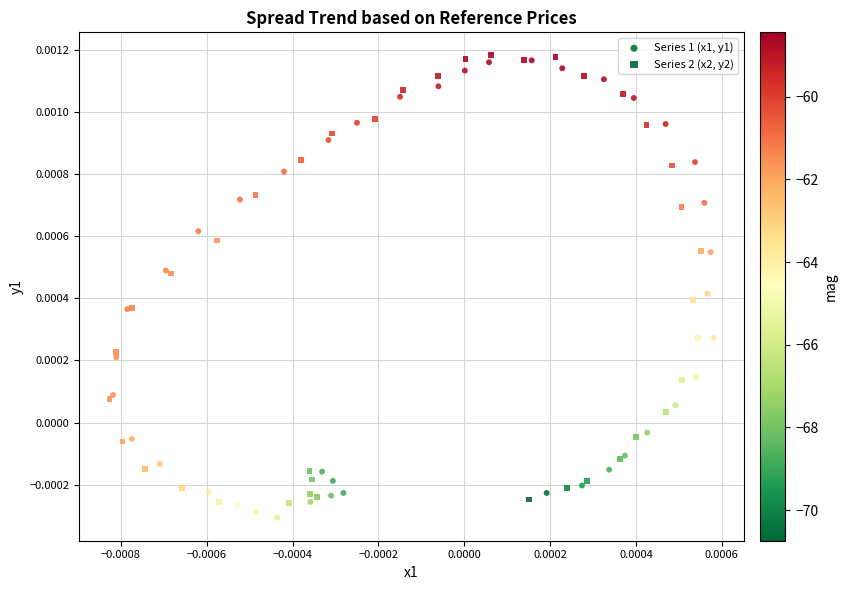

Which series reaches the maximum Y coordinate?

Series 2 (x2, y2)